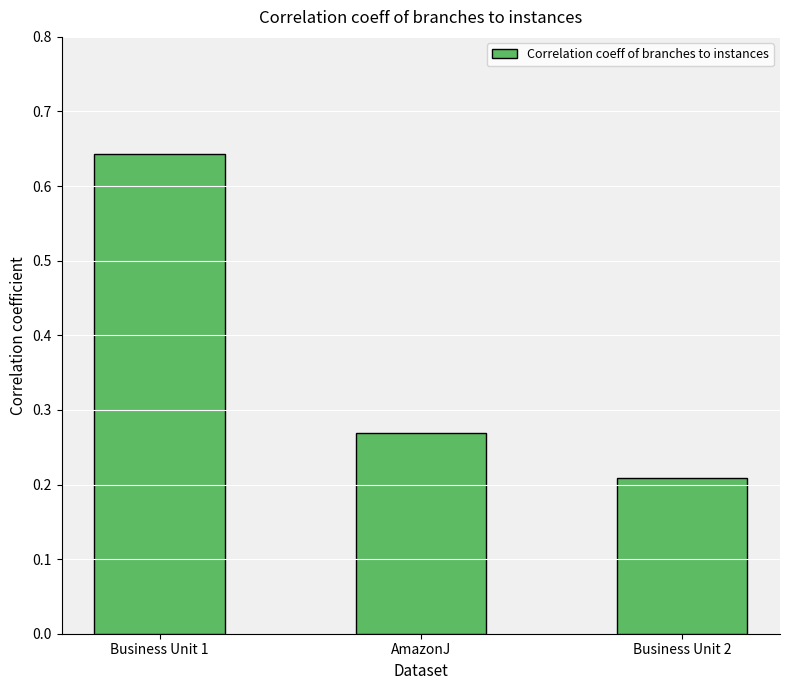

The value at Business Unit 2 is 0.1. True or false?

False